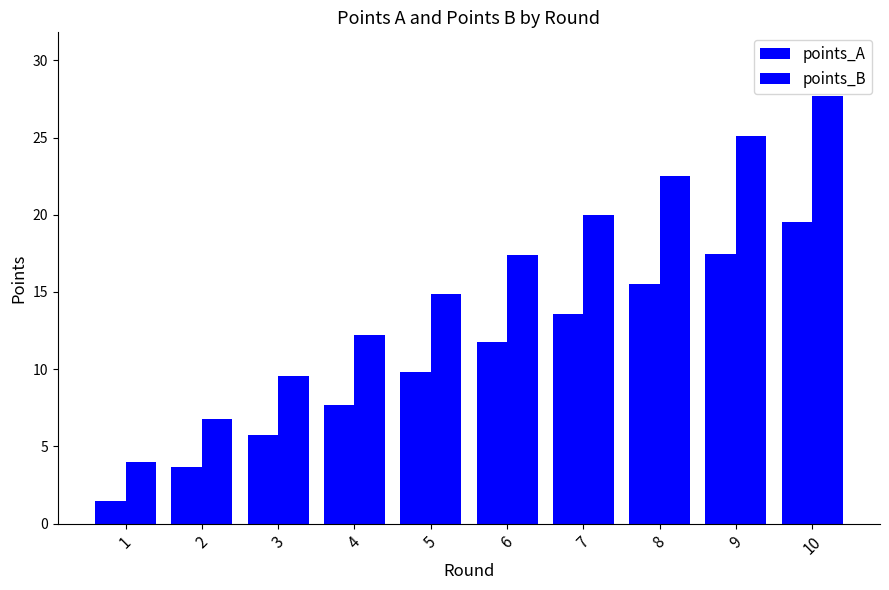

How many categories are shown in the chart?

10